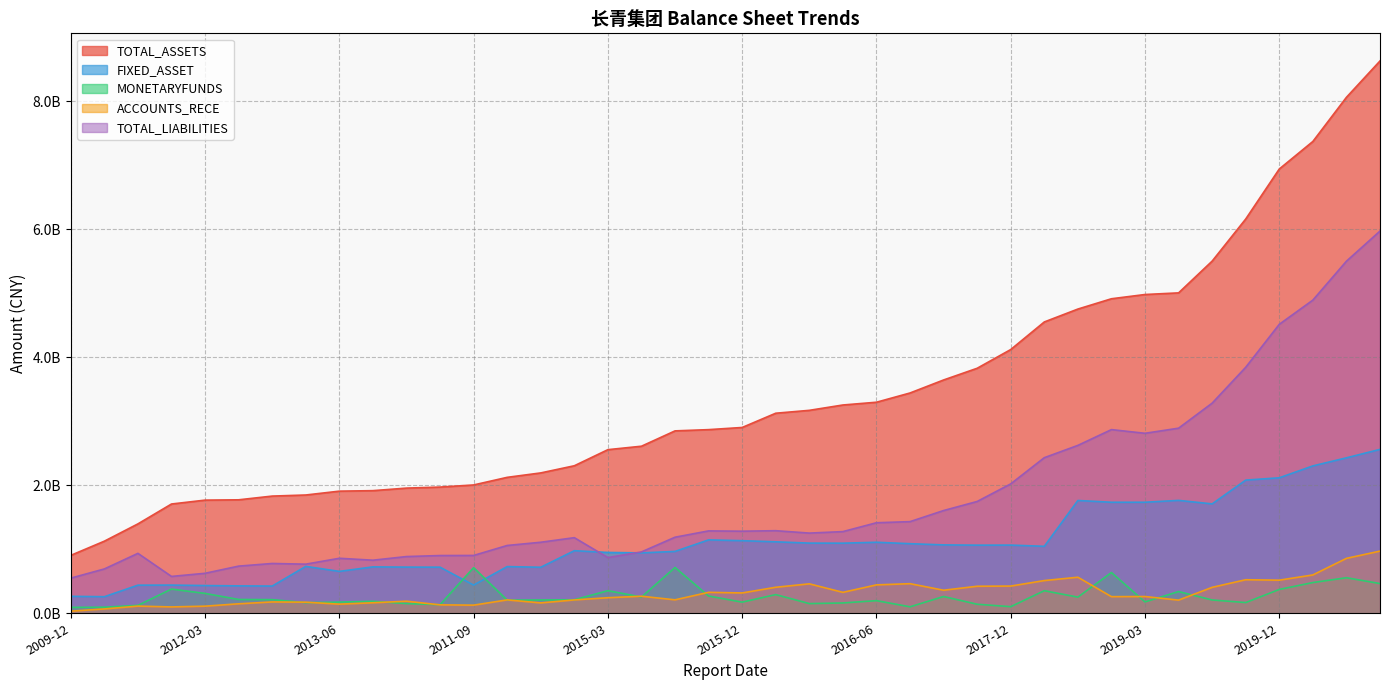

Reading left to right, what are all the values shown in this chart?

TOTAL_ASSETS: 2009-12=905182540.9	2010-12=1127050120.0	2011-06=1397342153.3	2011-12=1708024296.8	2012-03=1768598264.8	2012-06=1773621675.7	2012-09=1831818083.5	2012-12=1848817990.9	2013-06=1908899571.9	2013-03=1916767292.5	2013-09=1956625754.2	2013-12=1972594721.3	2011-09=2005768442.1	2014-03=2124761464.3	2014-06=2194001600.7	2014-09=2305877088.2	2015-03=2557474364.7	2015-06=2611322633.5	2014-12=2851171815.8	2015-09=2870576429.8	2015-12=2904240985.2	2016-03=3127112846.4	2016-09=3172146071.8	2016-12=3255692868.5	2016-06=3298899158.1	2017-03=3443431869.3	2017-06=3646852309.9	2017-09=3829783220.0	2017-12=4122588532.9	2018-03=4553780557.7	2018-06=4755249445.2	2018-09=4916287955.2	2019-03=4982709971.7	2018-12=5008191026.5	2019-06=5504920074.9	2019-09=6163013887.9	2019-12=6944656558.9	2020-03=7375022111.2	2020-06=8065066845.0	2020-09=8633534377.2
FIXED_ASSET: 2009-12=264974068.8	2010-12=258929023.0	2011-06=439305462.1	2011-12=440720643.5	2012-03=433384139.0	2012-06=428285818.1	2012-09=425328872.1	2012-12=732824859.5	2013-06=654647854.7	2013-03=725220712.7	2013-09=721714649.1	2013-12=720529167.0	2011-09=440527375.8	2014-03=729608383.2	2014-06=719556606.9	2014-09=978062123.2	2015-03=950790212.7	2015-06=943960800.1	2014-12=966952524.6	2015-09=1147303991.4	2015-12=1134692101.7	2016-03=1116949299.8	2016-09=1096876052.1	2016-12=1095758862.2	2016-06=1109943019.0	2017-03=1087614800.6	2017-06=1068797045.5	2017-09=1064776012.6	2017-12=1065667587.1	2018-03=1046913510.9	2018-06=1763079176.7	2018-09=1735376910.0	2019-03=1735558994.3	2018-12=1764560969.2	2019-06=1709951517.8	2019-09=2081662351.3	2019-12=2117676316.4	2020-03=2303539785.9	2020-06=2429700561.1	2020-09=2561774364.8
MONETARYFUNDS: 2009-12=92195065.5	2010-12=94839836.7	2011-06=123507401.7	2011-12=378306519.9	2012-03=310409613.4	2012-06=215793640.4	2012-09=213161953.9	2012-12=166456528.1	2013-06=174435184.6	2013-03=187247487.6	2013-09=151609988.9	2013-12=134174095.2	2011-09=713242881.0	2014-03=205177551.5	2014-06=208244635.5	2014-09=211191738.3	2015-03=353009421.5	2015-06=254374725.6	2014-12=715887246.9	2015-09=269914428.3	2015-12=173920126.4	2016-03=292210038.5	2016-09=151294585.3	2016-12=161187049.4	2016-06=197399024.1	2017-03=101013939.0	2017-06=262139408.8	2017-09=141040129.7	2017-12=103265911.5	2018-03=352909286.6	2018-06=252065553.8	2018-09=636833268.9	2019-03=177714708.7	2018-12=339648755.9	2019-06=207909859.5	2019-09=167646370.7	2019-12=372559498.5	2020-03=480154282.2	2020-06=555551522.6	2020-09=464600455.4
ACCOUNTS_RECE: 2009-12=32762159.4	2010-12=67691934.2	2011-06=111949239.8	2011-12=99328714.5	2012-03=111123721.5	2012-06=148083826.4	2012-09=177005985.6	2012-12=173292079.0	2013-06=142563386.7	2013-03=164125008.7	2013-09=188837547.6	2013-12=131621199.5	2011-09=127119646.4	2014-03=209044556.1	2014-06=161998827.1	2014-09=208763204.3	2015-03=243192951.9	2015-06=266532643.6	2014-12=210199150.5	2015-09=327514517.9	2015-12=317786202.8	2016-03=406622354.3	2016-09=460131434.4	2016-12=327191712.4	2016-06=443858698.4	2017-03=462598438.0	2017-06=360295574.9	2017-09=422410280.2	2017-12=425173246.9	2018-03=511301876.2	2018-06=563492629.8	2018-09=259713471.2	2019-03=261764329.1	2018-12=205732221.2	2019-06=405422367.8	2019-09=524387611.8	2019-12=517442878.0	2020-03=599142346.0	2020-06=858228035.2	2020-09=971872431.0
TOTAL_LIABILITIES: 2009-12=549409341.0	2010-12=692939059.3	2011-06=936644586.1	2011-12=575976757.2	2012-03=625009259.7	2012-06=737045075.8	2012-09=778354164.4	2012-12=767617880.4	2013-06=859624453.0	2013-03=829519770.7	2013-09=886578276.9	2013-12=902447685.5	2011-09=903818609.9	2014-03=1059804543.3	2014-06=1110142144.5	2014-09=1181762911.6	2015-03=870387197.2	2015-06=959191813.5	2014-12=1188952363.5	2015-09=1287658931.0	2015-12=1282965588.5	2016-03=1290799943.3	2016-09=1253343256.3	2016-12=1276639543.6	2016-06=1415082885.7	2017-03=1432505129.1	2017-06=1605776864.8	2017-09=1747503439.3	2017-12=2022837988.5	2018-03=2432053424.0	2018-06=2624374033.7	2018-09=2870958381.6	2019-03=2813302314.6	2018-12=2893207862.8	2019-06=3284748339.4	2019-09=3845435064.3	2019-12=4517099630.8	2020-03=4895277220.2	2020-06=5503567304.8	2020-09=5974678097.4